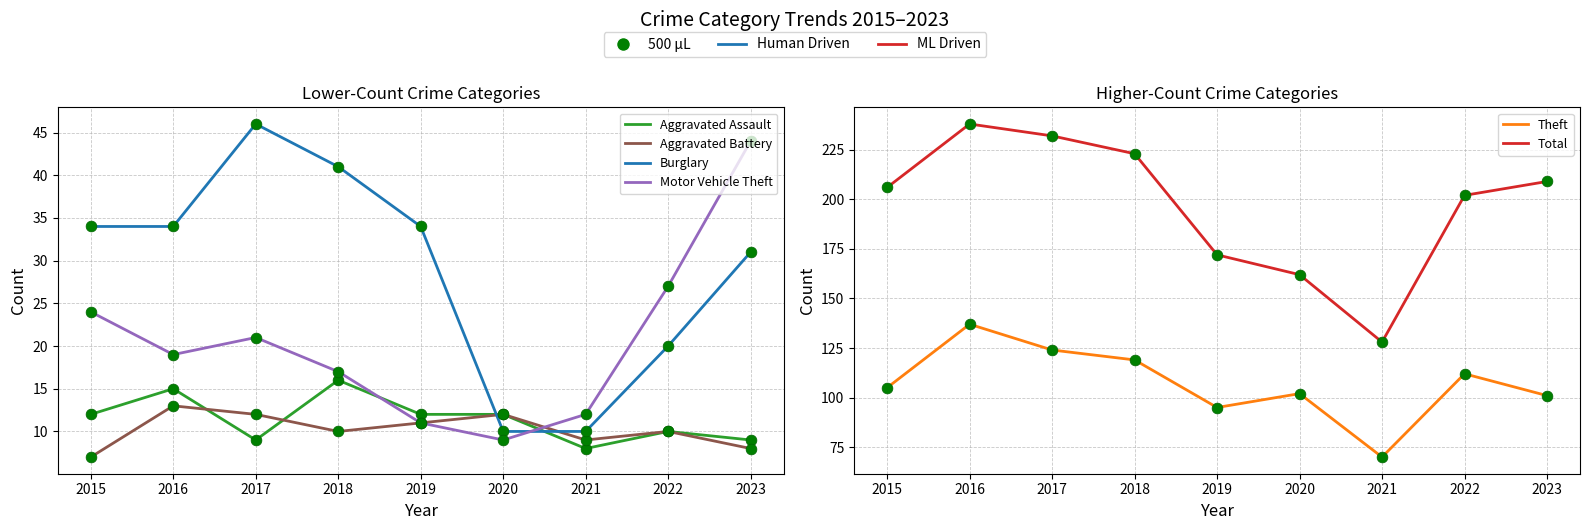

Which series contains the lowest Y value?

Aggravated Battery